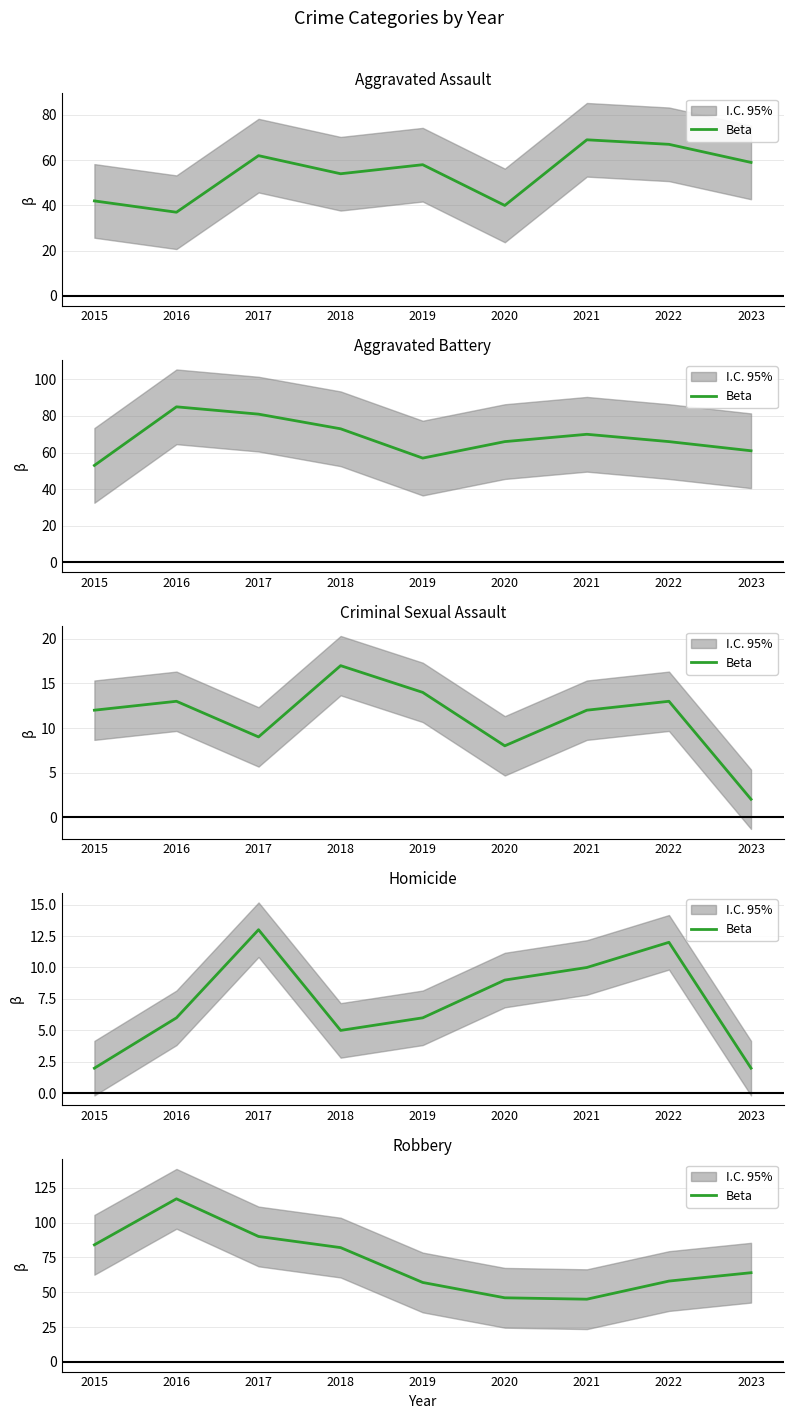

How many lines are shown in the chart?

1